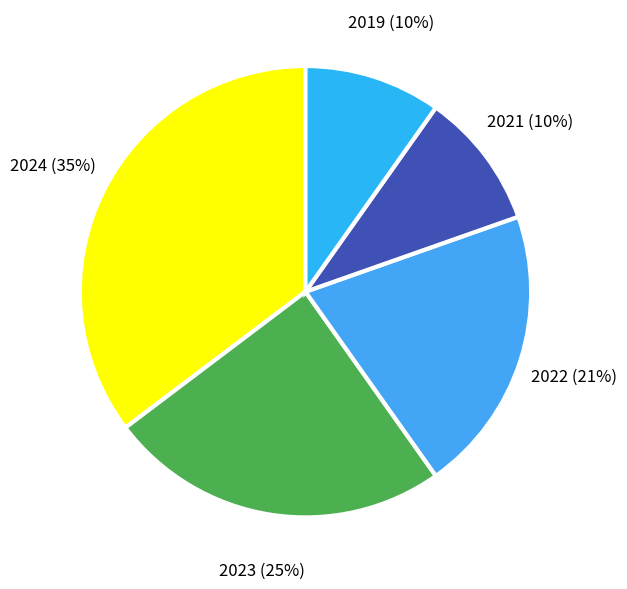

To the nearest percent, what portion does 2022 represent?

21%